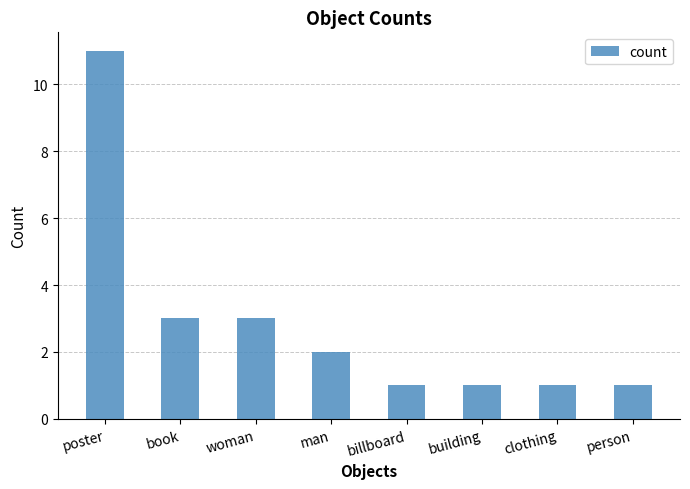

True or false: the data shows 3 at woman.

True